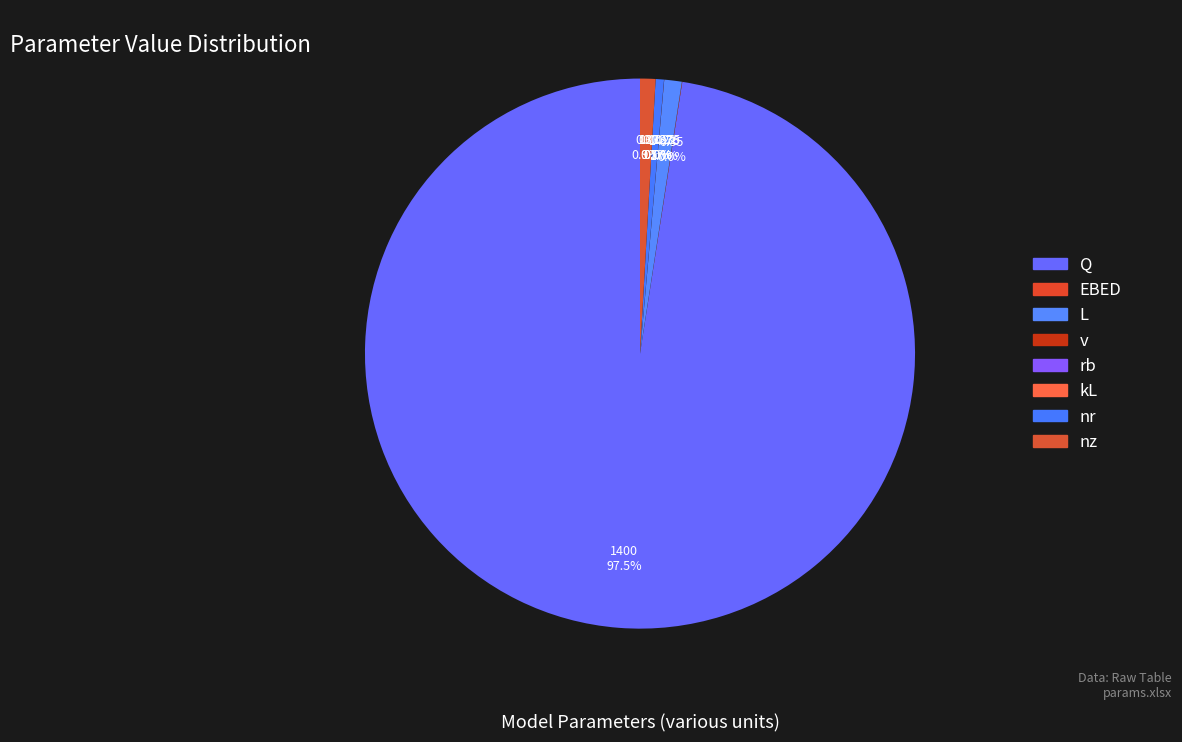

Combined, do nr and v account for over 50%?

No